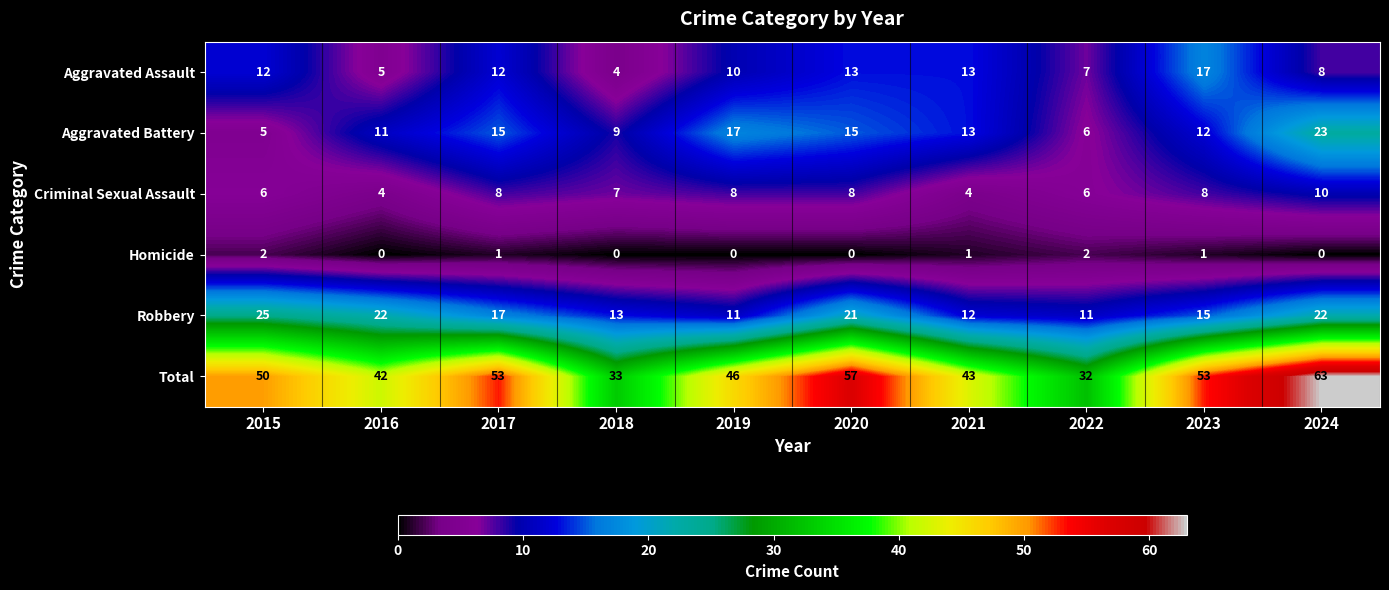

Count the Aggravated Battery values in the range 9 to 15.

6